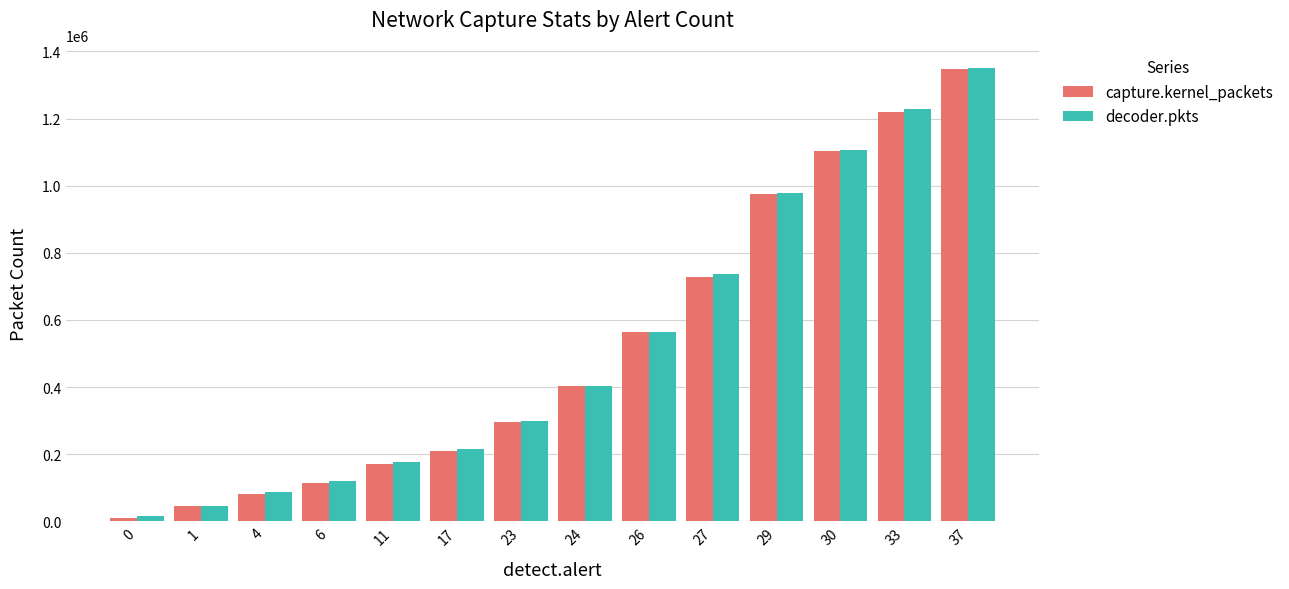

What is the difference between the highest and lowest values at 37?

2210